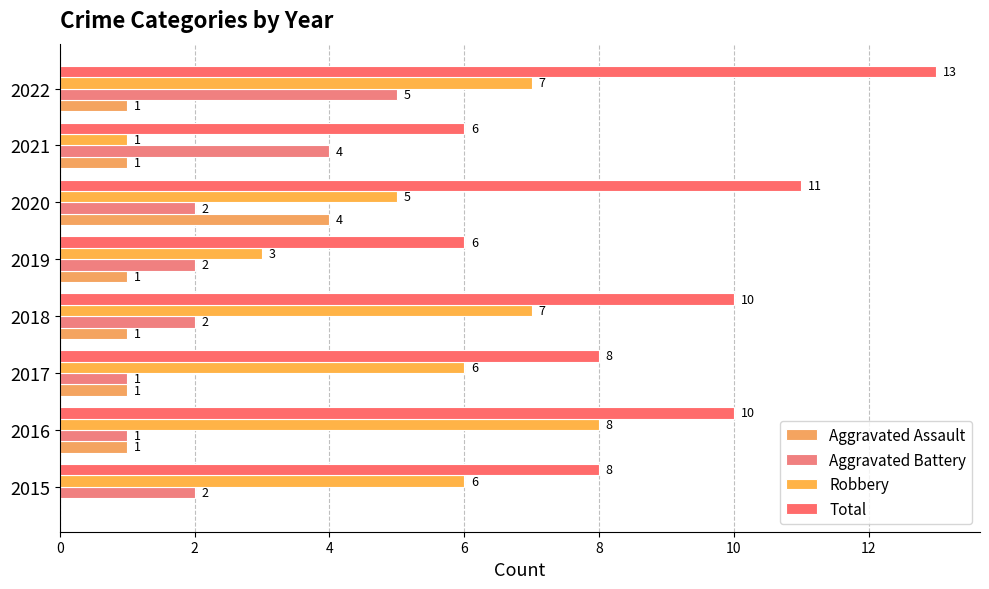

How many data points does each series have?

8